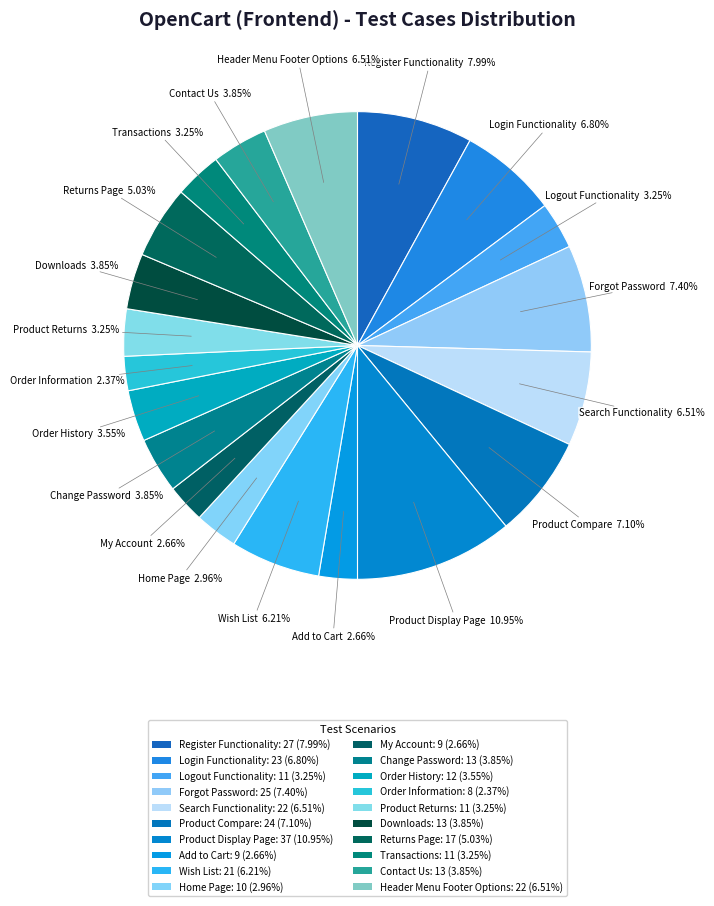

What percentage is the Product Returns slice, to the nearest percent?

3%